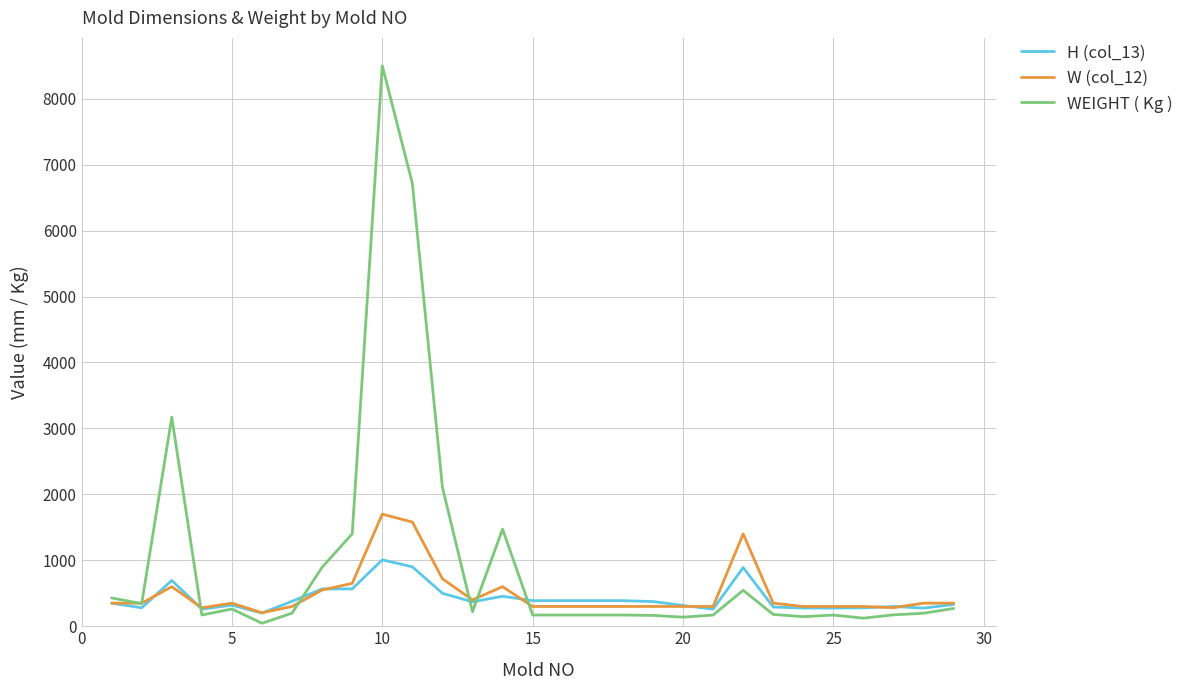

Which series has the largest total across all categories?

WEIGHT ( Kg )